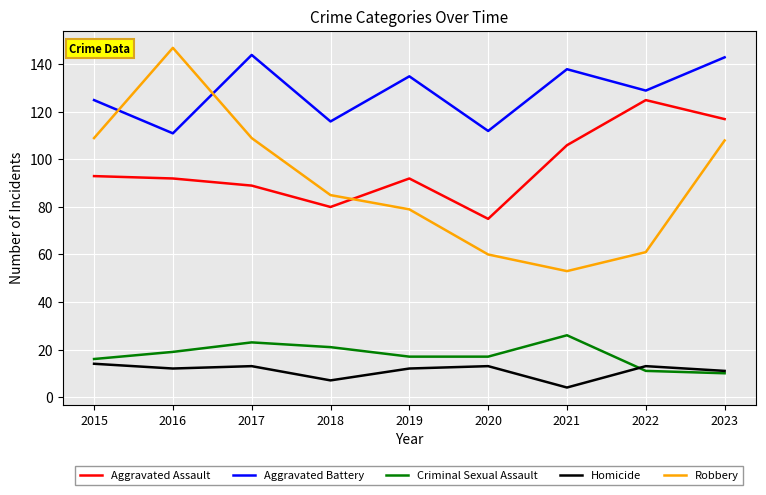

What is the difference between the Criminal Sexual Assault values at 2019 and 2018?

4